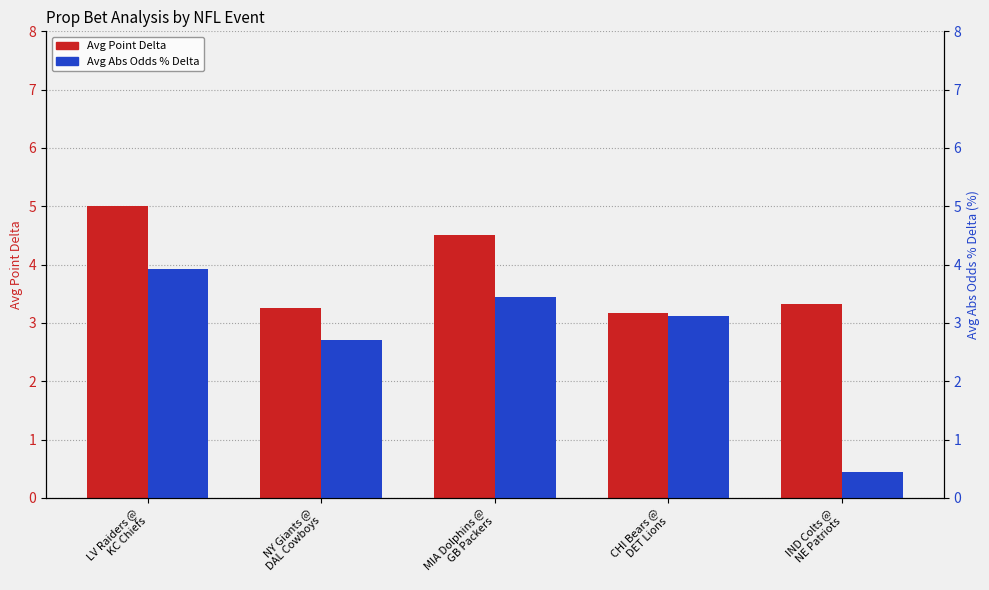

What is the maximum value for Avg Abs Odds % Delta?

3.9